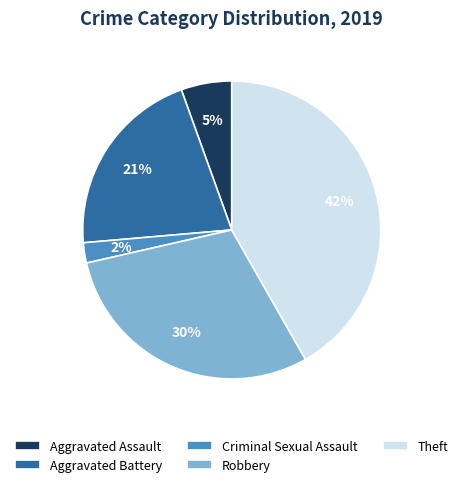

To the nearest percent, what is the difference between the largest and smallest slice percentages?

40%